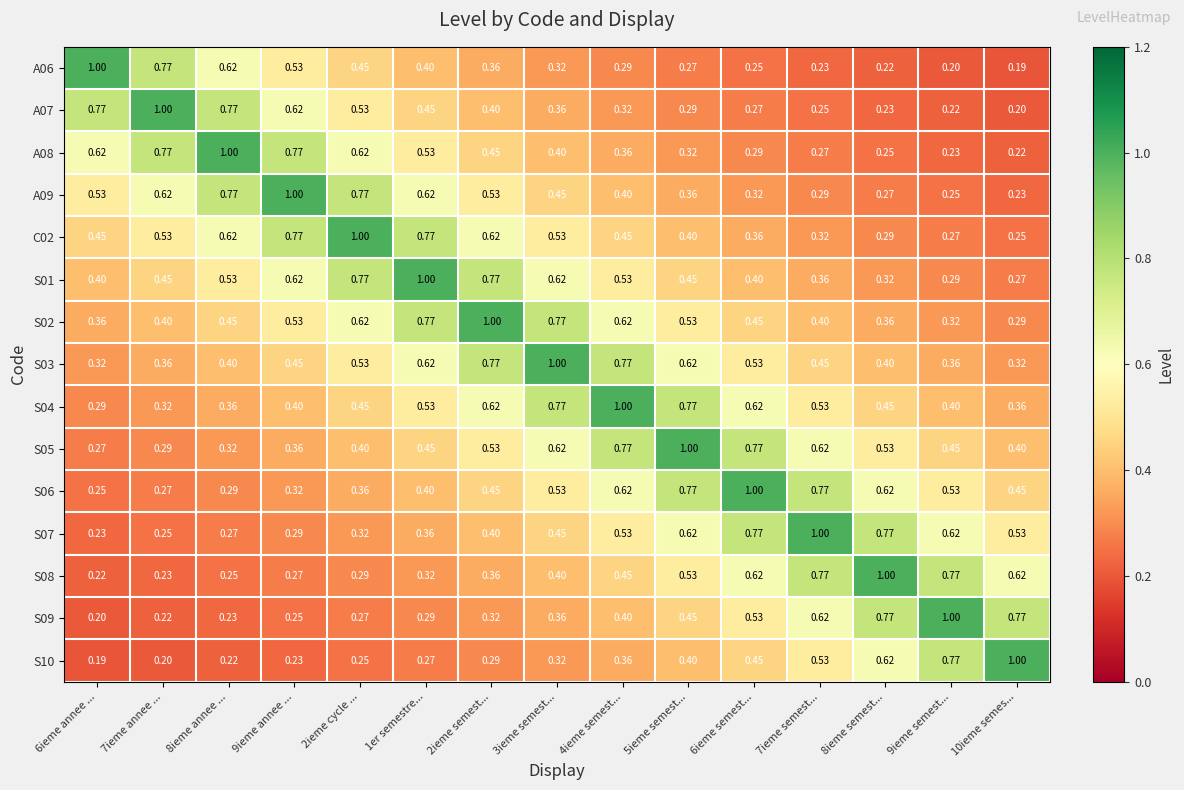

Is the value of C02 at 2ieme cycle ... greater than the value of S04 at 2ieme cycle ...?

Yes